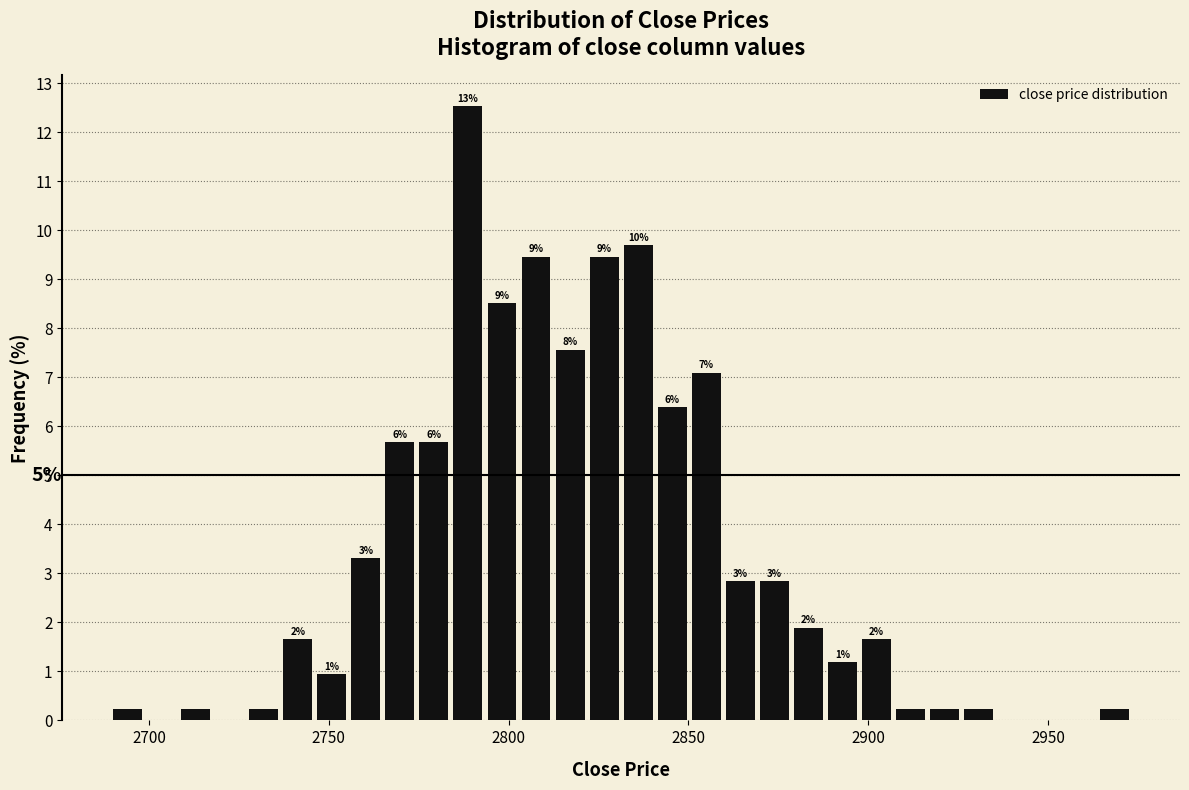

Read against the x-axis, roughly where is the centre of the tallest bar?

2790